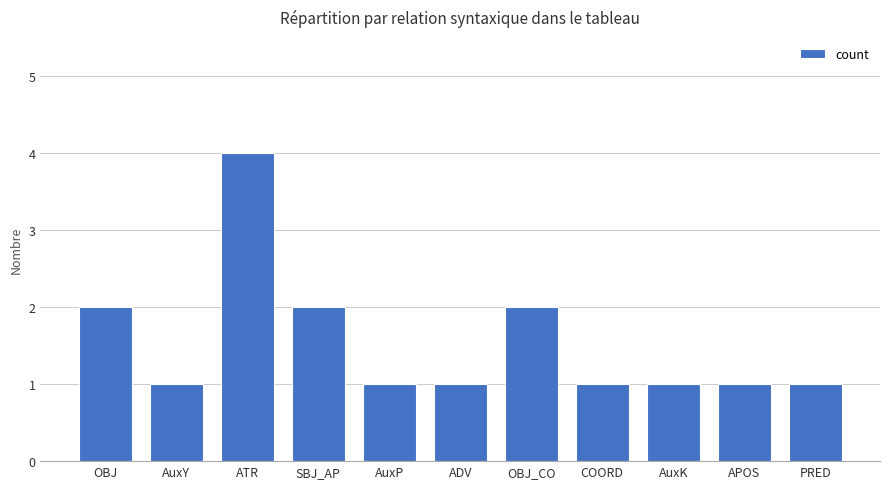

True or false: the data shows 1 at COORD.

True